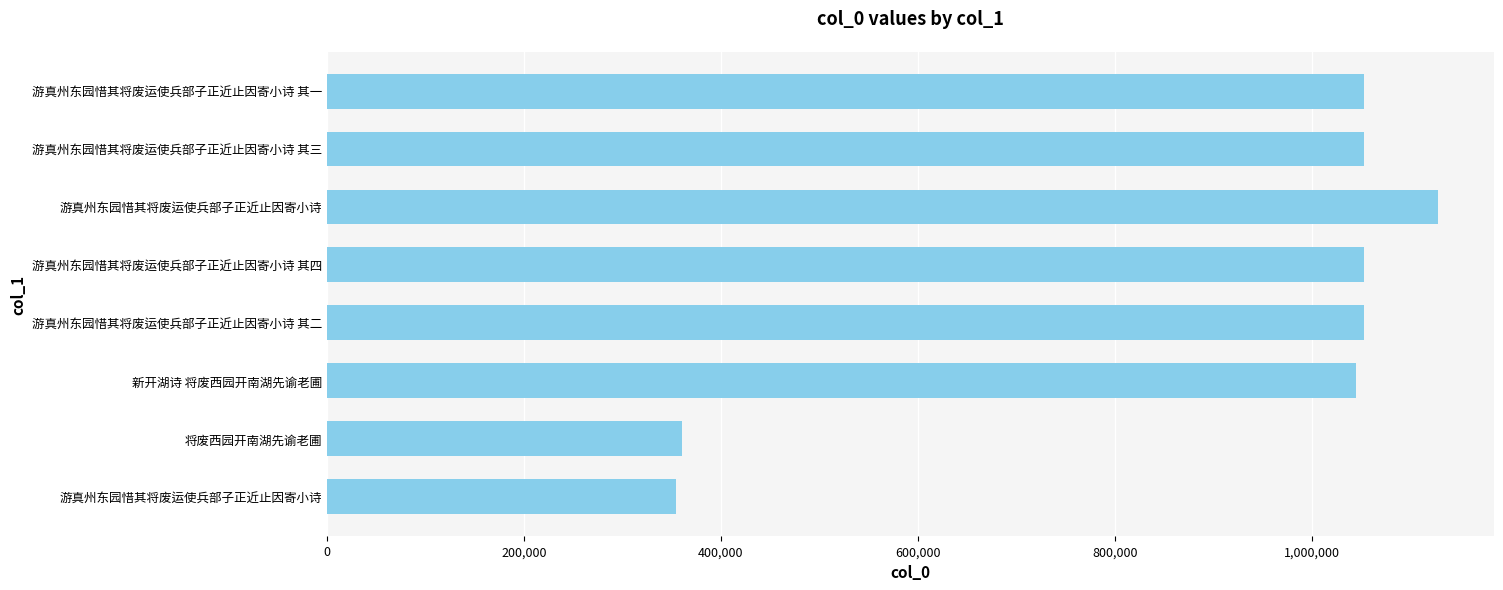

How many bars are there in total?

8